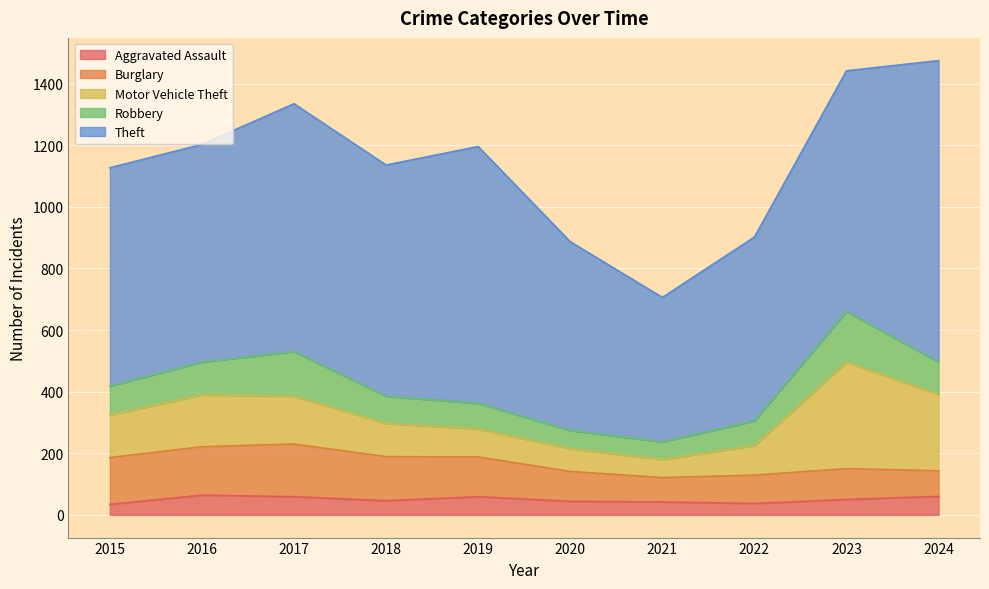

Reading right to left, what are all the values shown in this chart?

Aggravated Assault: 60	50	37	42	44	59	46	59	64	34
Burglary: 83	100	92	79	97	129	143	171	157	152
Motor Vehicle Theft: 248	346	96	59	74	91	108	155	169	138
Robbery: 105	164	80	57	59	83	88	145	106	94
Theft: 979	782	597	469	613	834	751	805	707	709